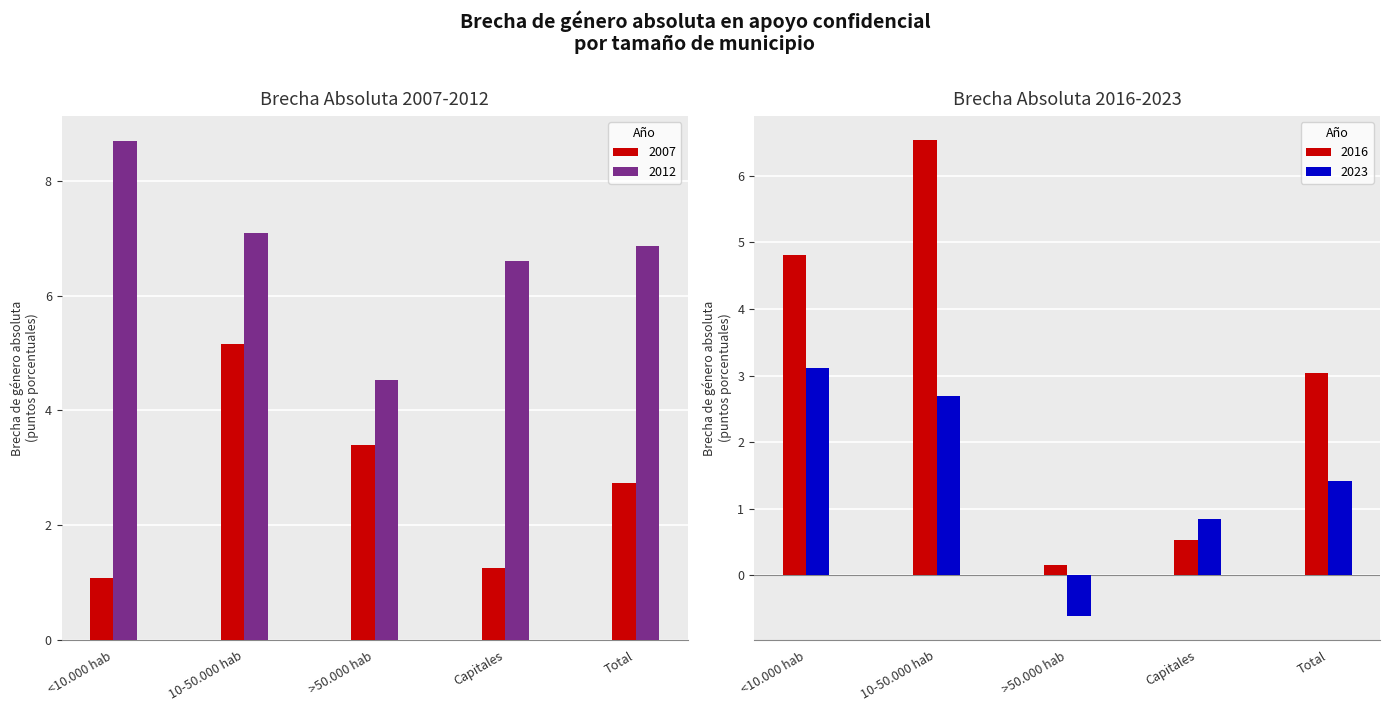

Count the number of categories in the chart.

5